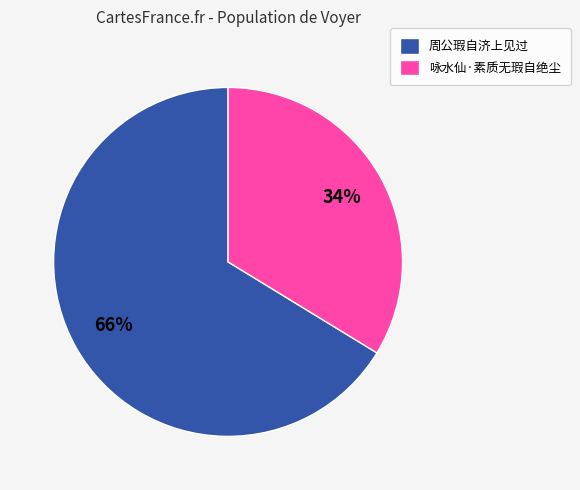

Between 周公瑕自济上见过 and 咏水仙·素质无瑕自绝尘, which is larger?

周公瑕自济上见过